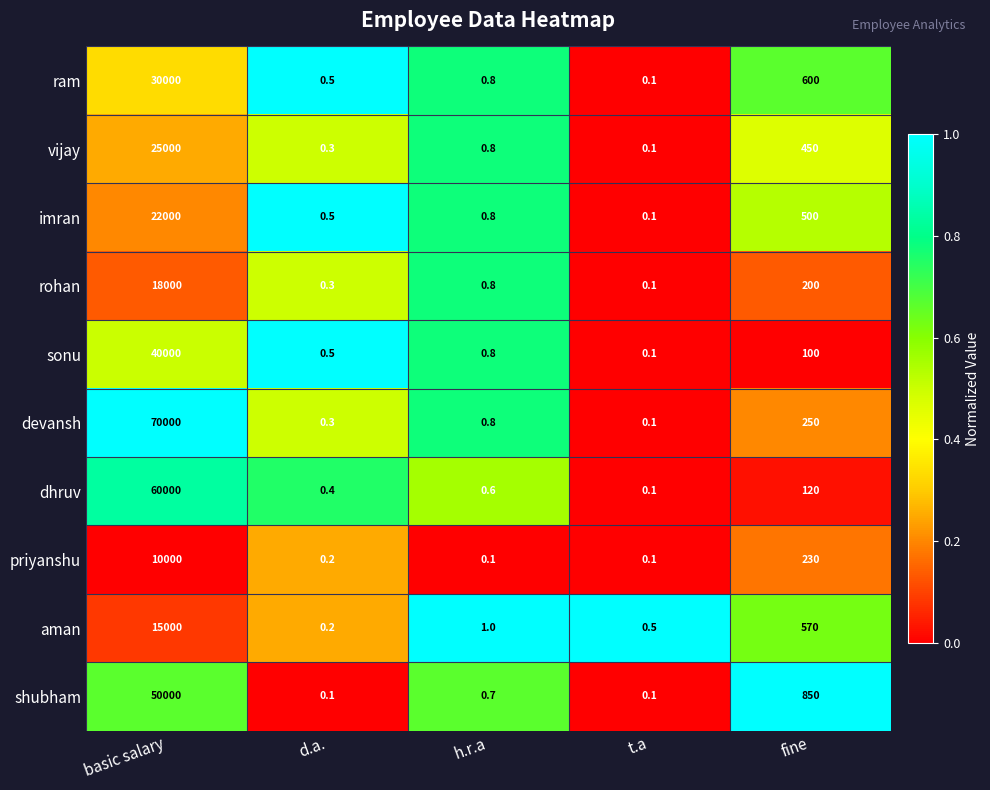

The value of ram at basic salary is 30000.0. True or false?

True